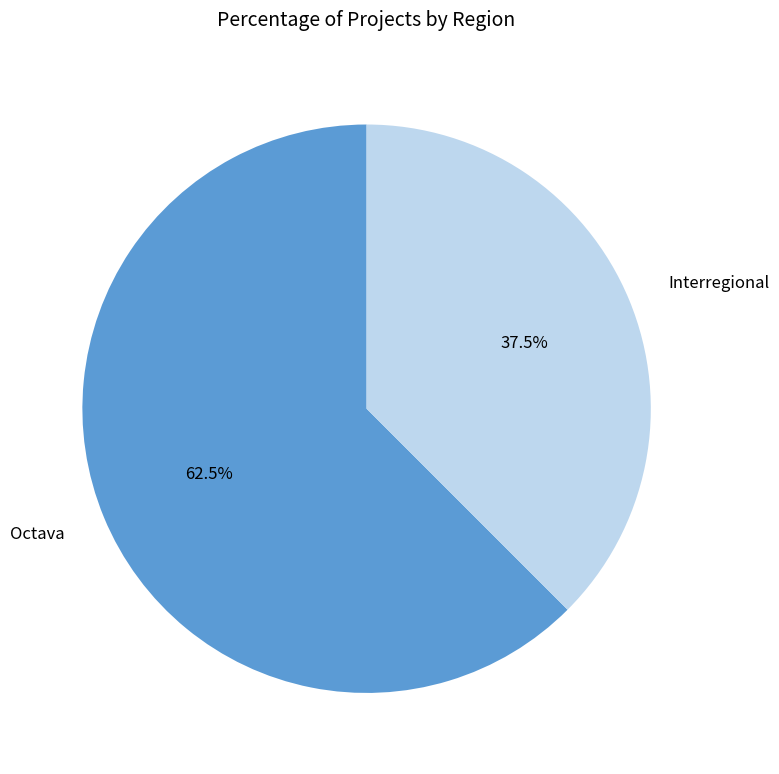

Approximately how many times larger is the value at Interregional compared to Octava?

0.6